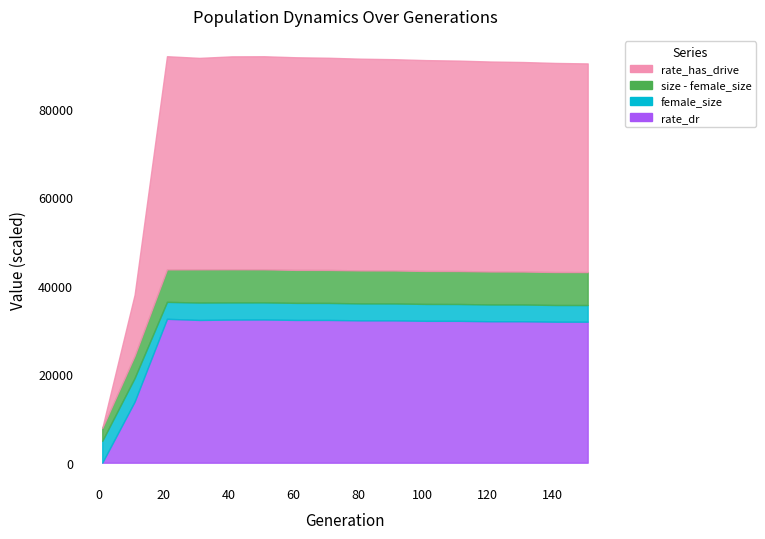

True or false: rate_dr and size cross at least once.

False